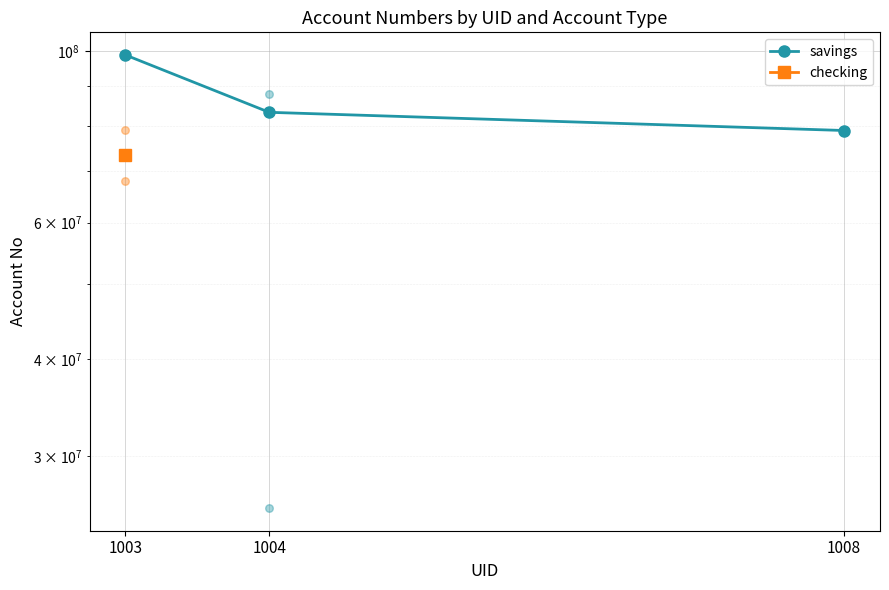

Between 1004 and 1003, which is larger?

1003